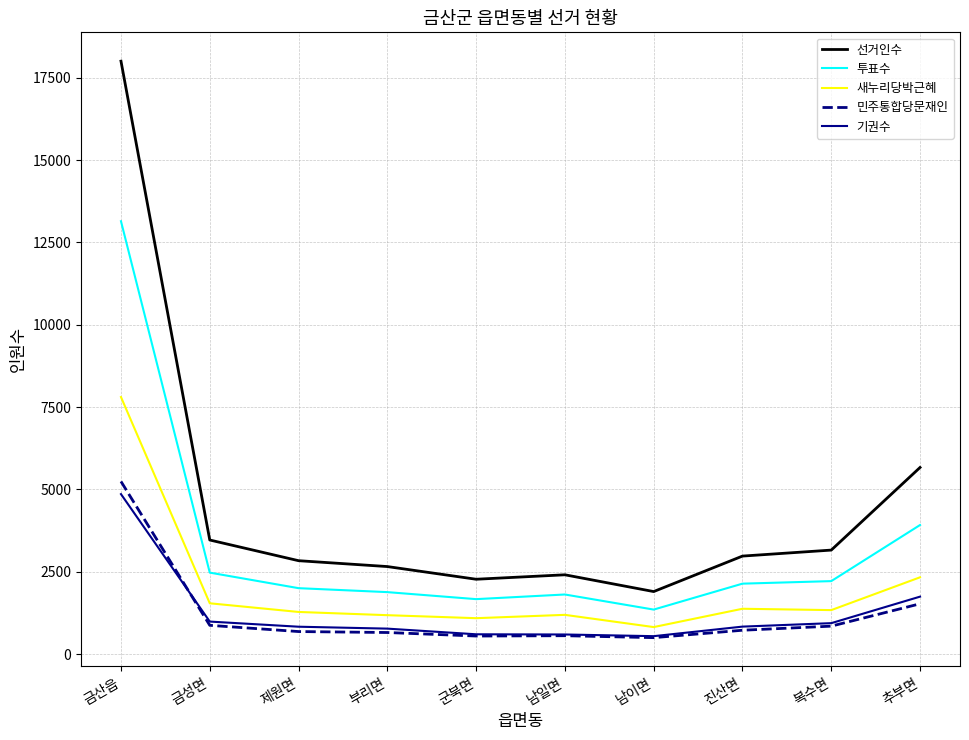

Does the chart have visible grid lines?

Yes